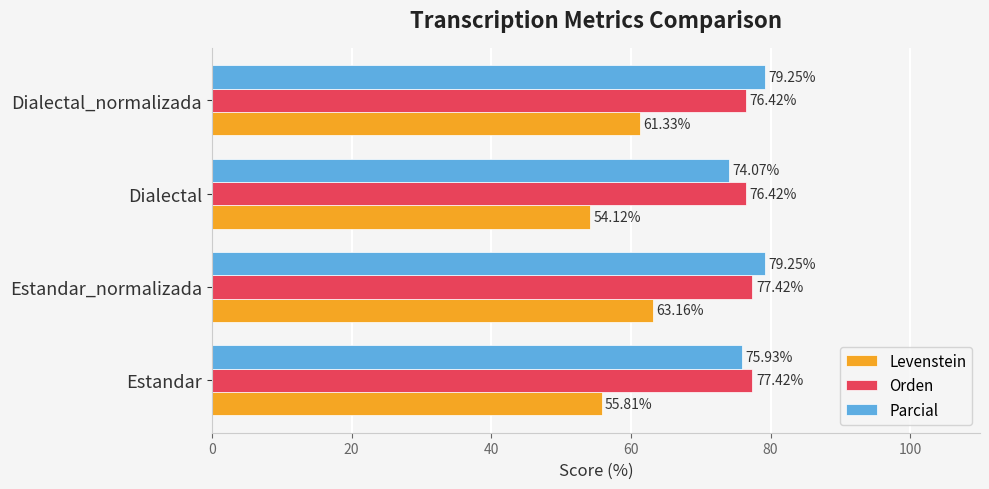

What is the minimum value shown in the chart?

54.1